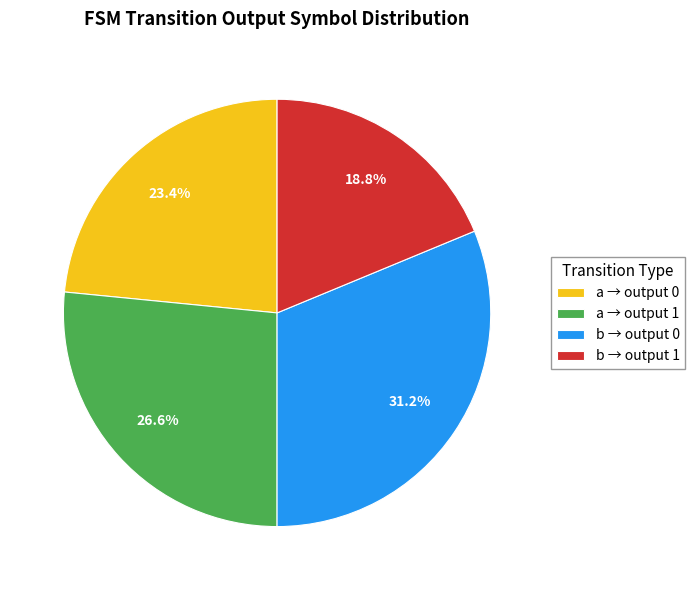

Which has a higher value, b → output 0 or b → output 1?

b → output 0